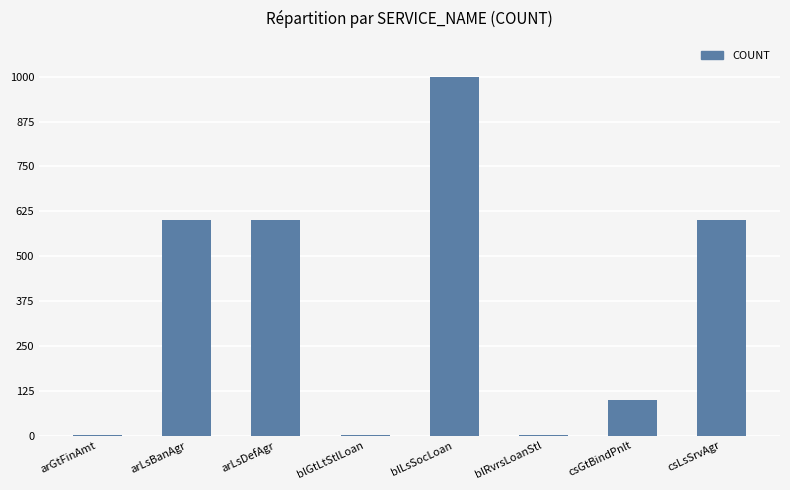

What value does the data have at arLsDefAgr?

600